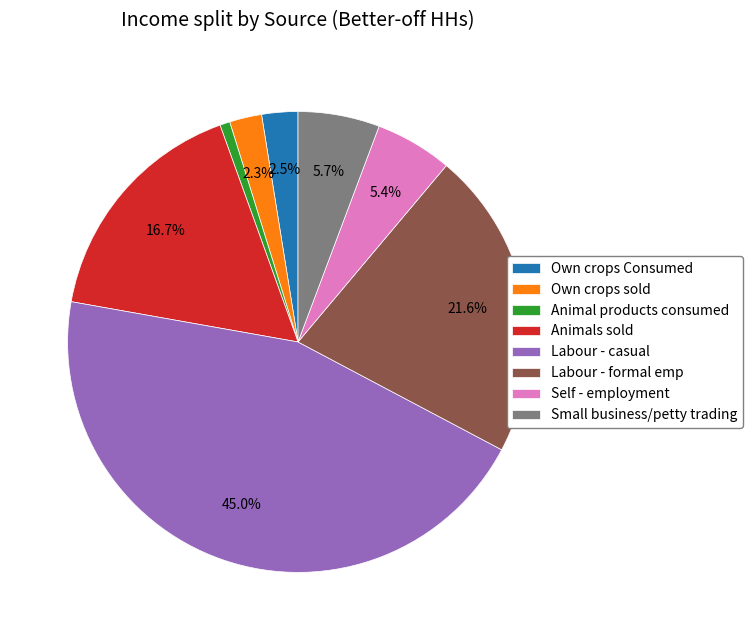

What is the smallest slice in the pie chart?

Animal products consumed